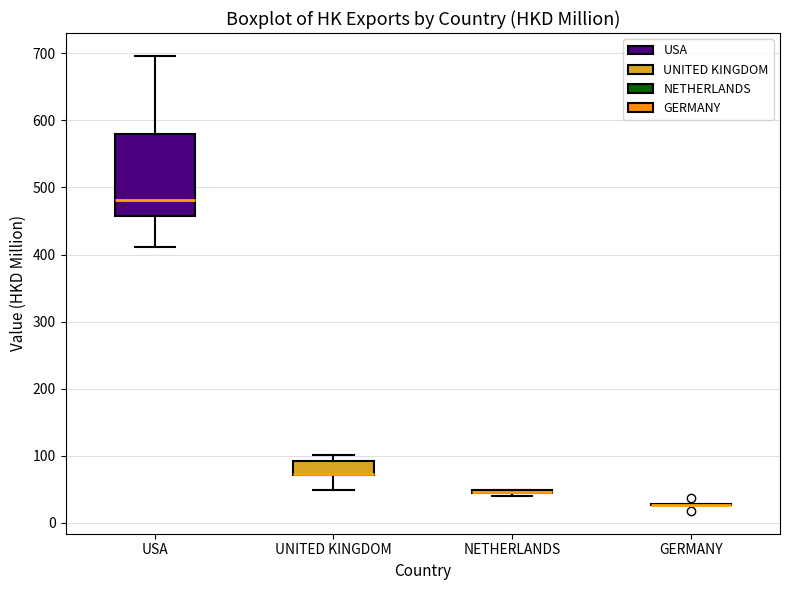

Which box is the tallest, from its lower edge to its upper edge?

USA